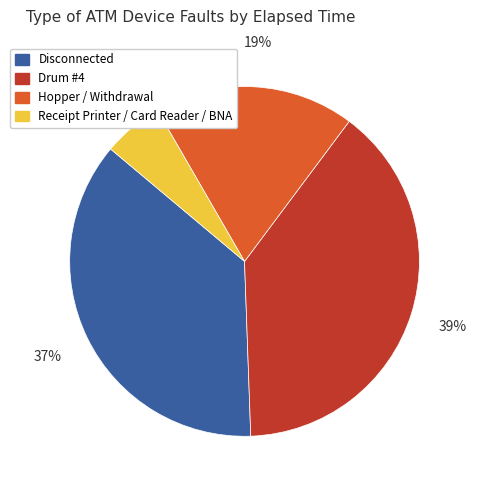

To the nearest percent, what is the average slice percentage?

25%